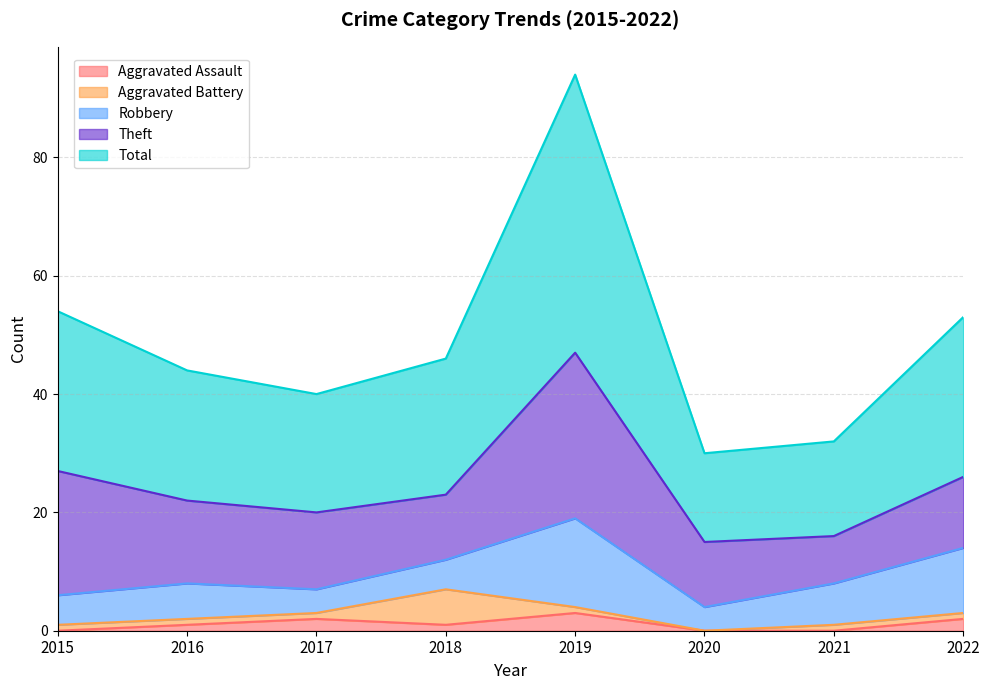

What is the sum of the Robbery values at 2021 and 2018?

12